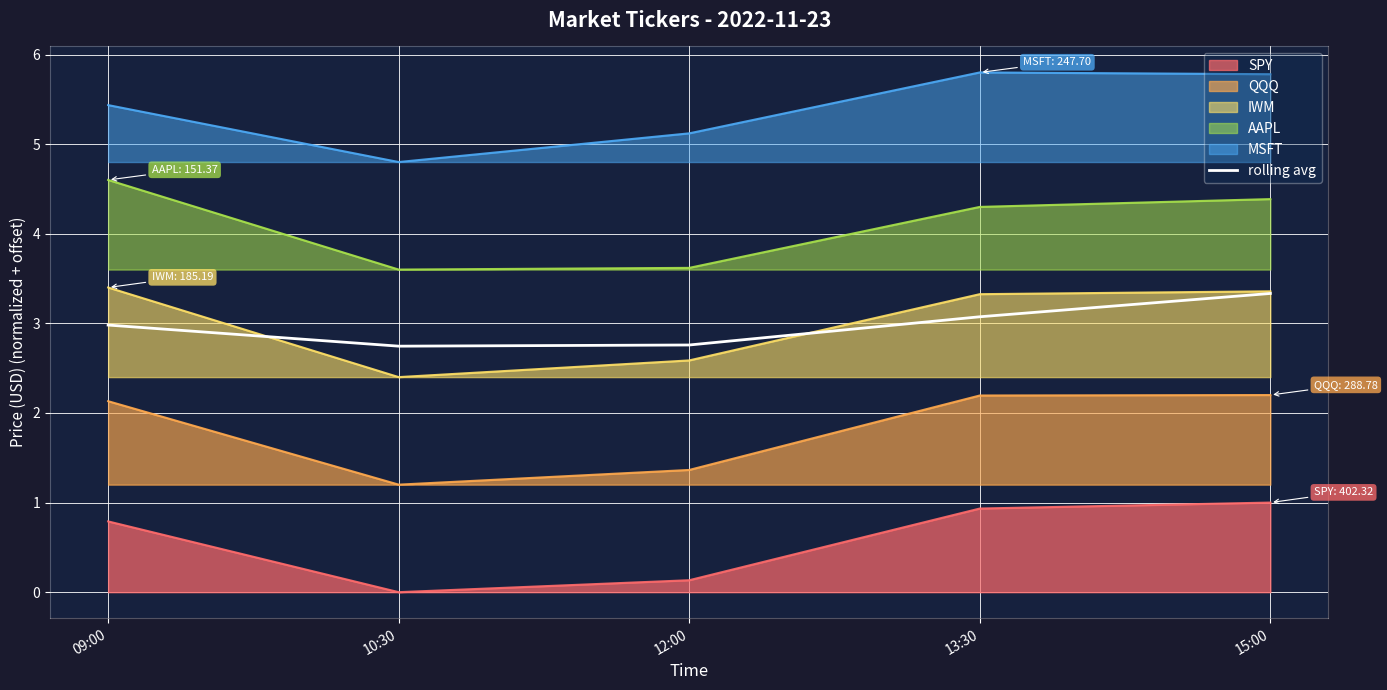

Approximately how many times larger is the value at 13:30 compared to 15:00?

0.9